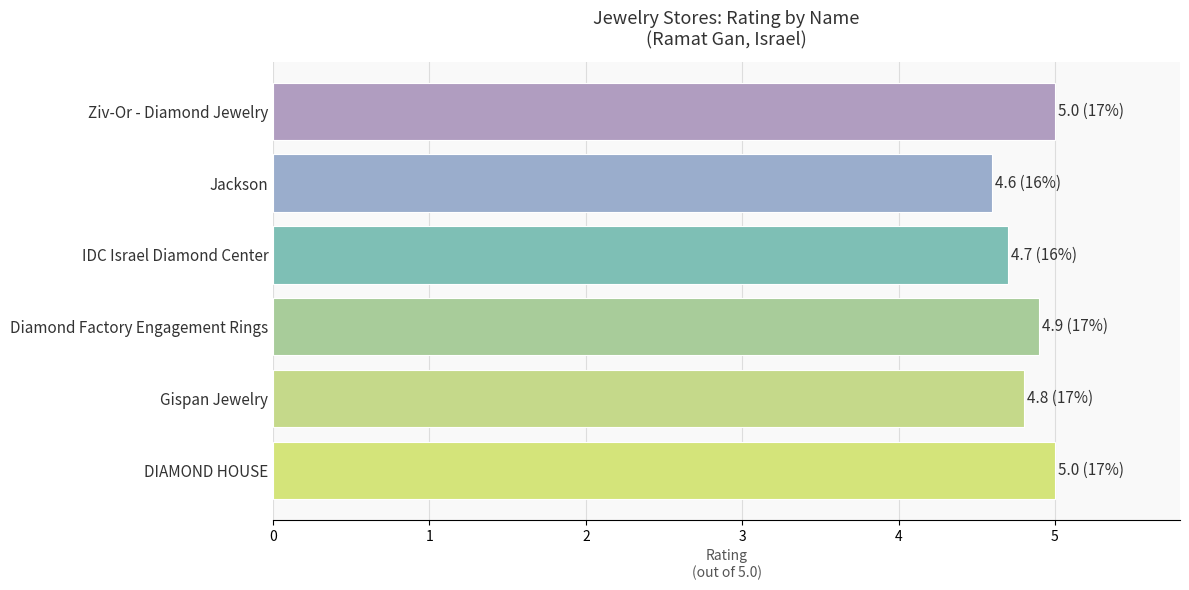

How many values are between 4 and 5?

6